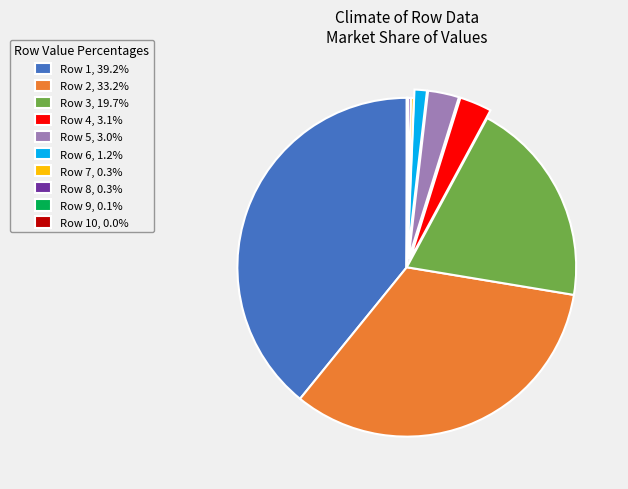

Combined, do Row 1, 39.2% and Row 2, 33.2% account for over 50%?

Yes